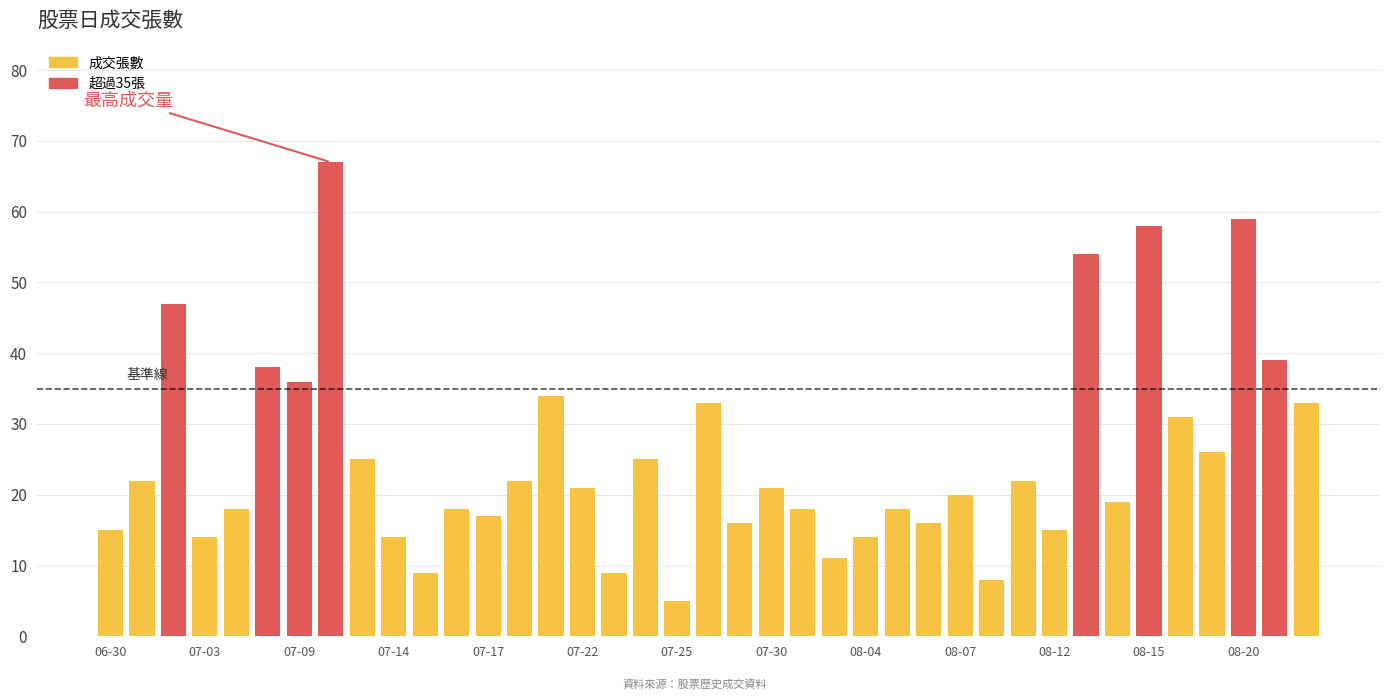

What is the average value?

25